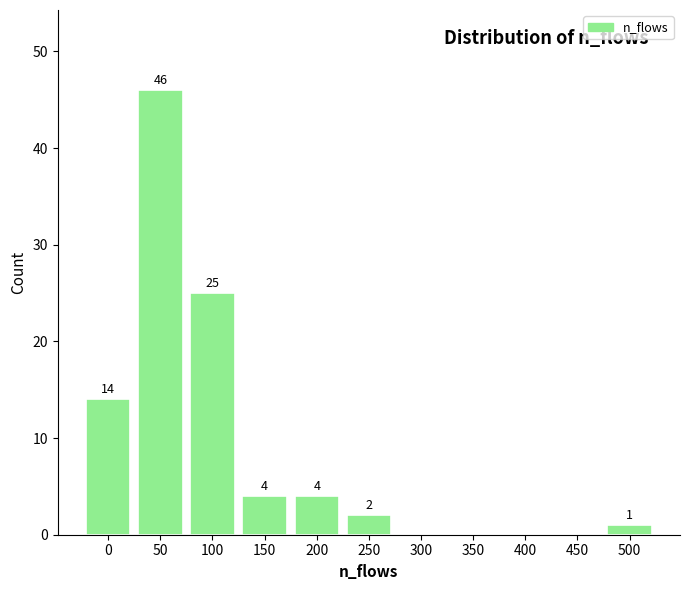

Reading right to left, list all the values displayed in this chart.

500=1	450=0	400=0	350=0	300=0	250=2	200=4	150=4	100=25	50=46	0=14